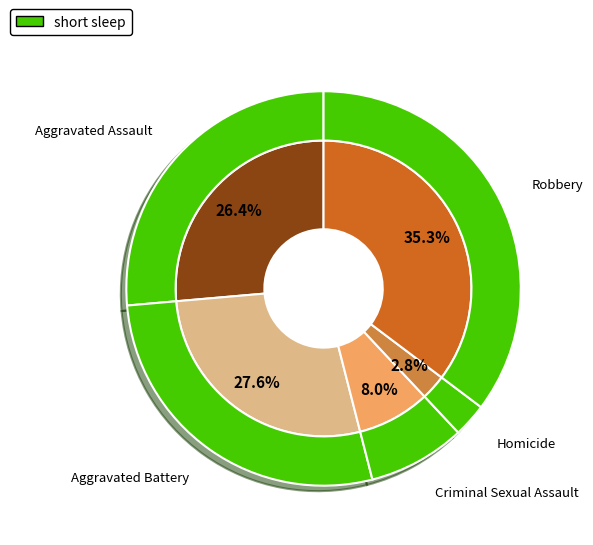

To the nearest percent, what is the difference between the largest and smallest slice percentages?

33%